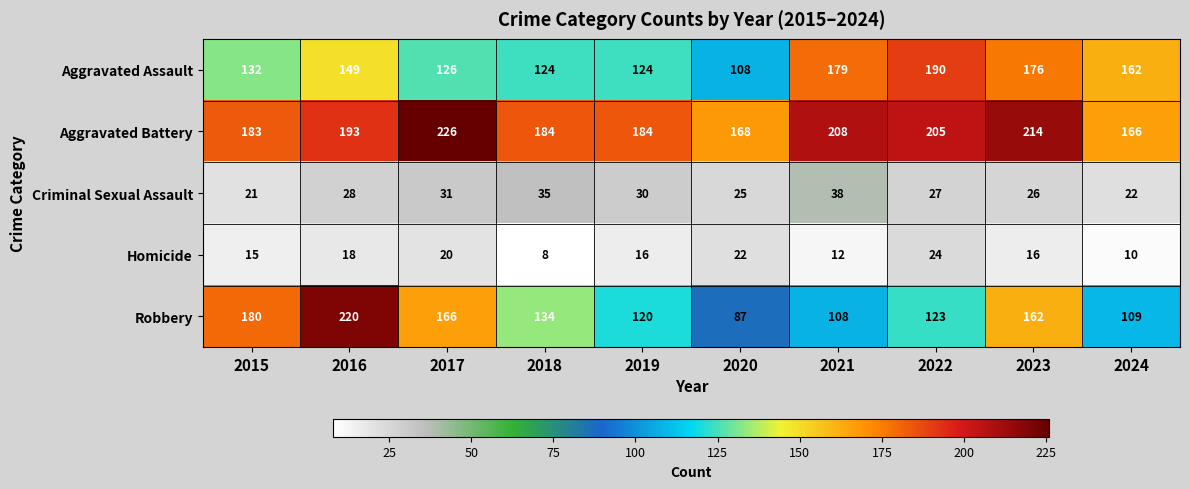

At how many categories does at least one series exceed 171?

8